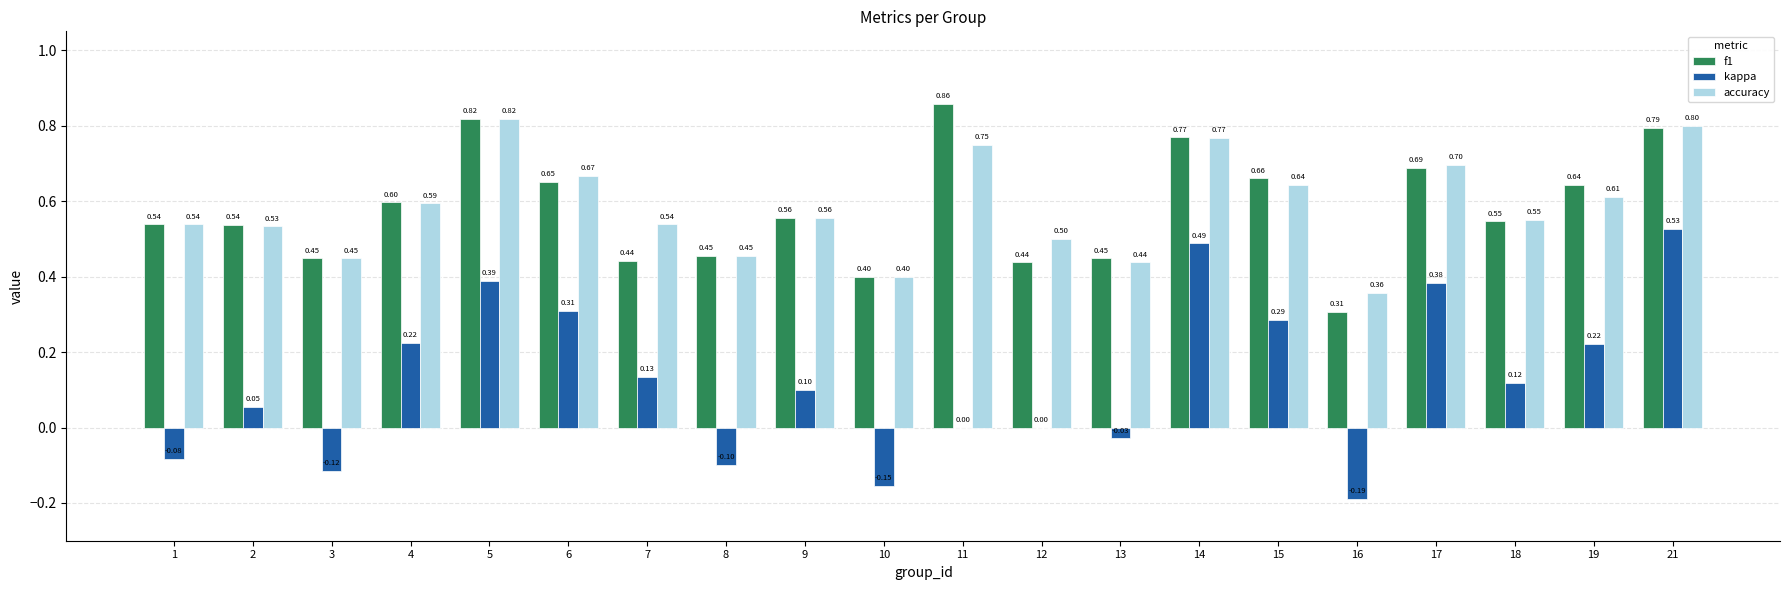

Does the chart contain stacked bars?

No